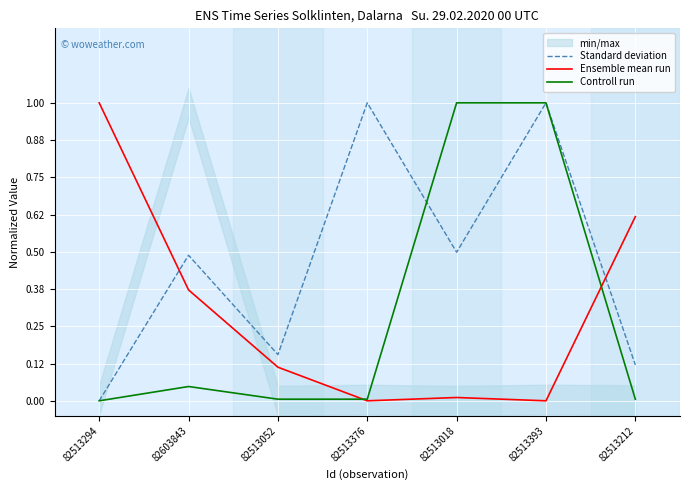

At which label does Controll run reach its peak?

82513018